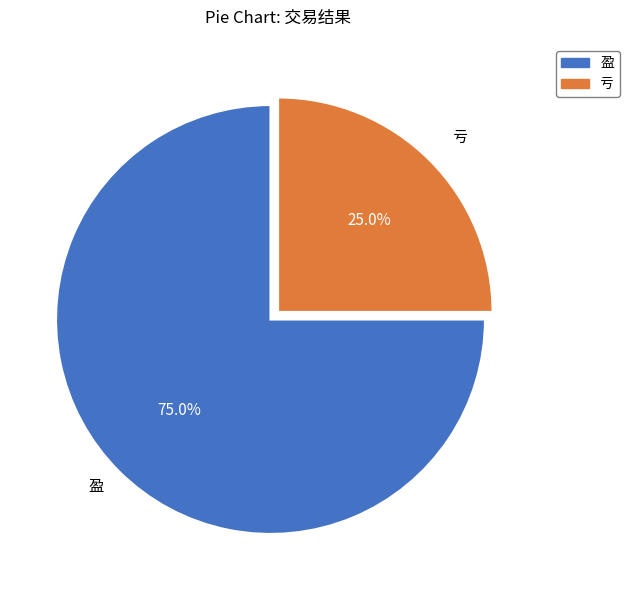

The 盈 slice represents 62% of the pie. True or false?

False